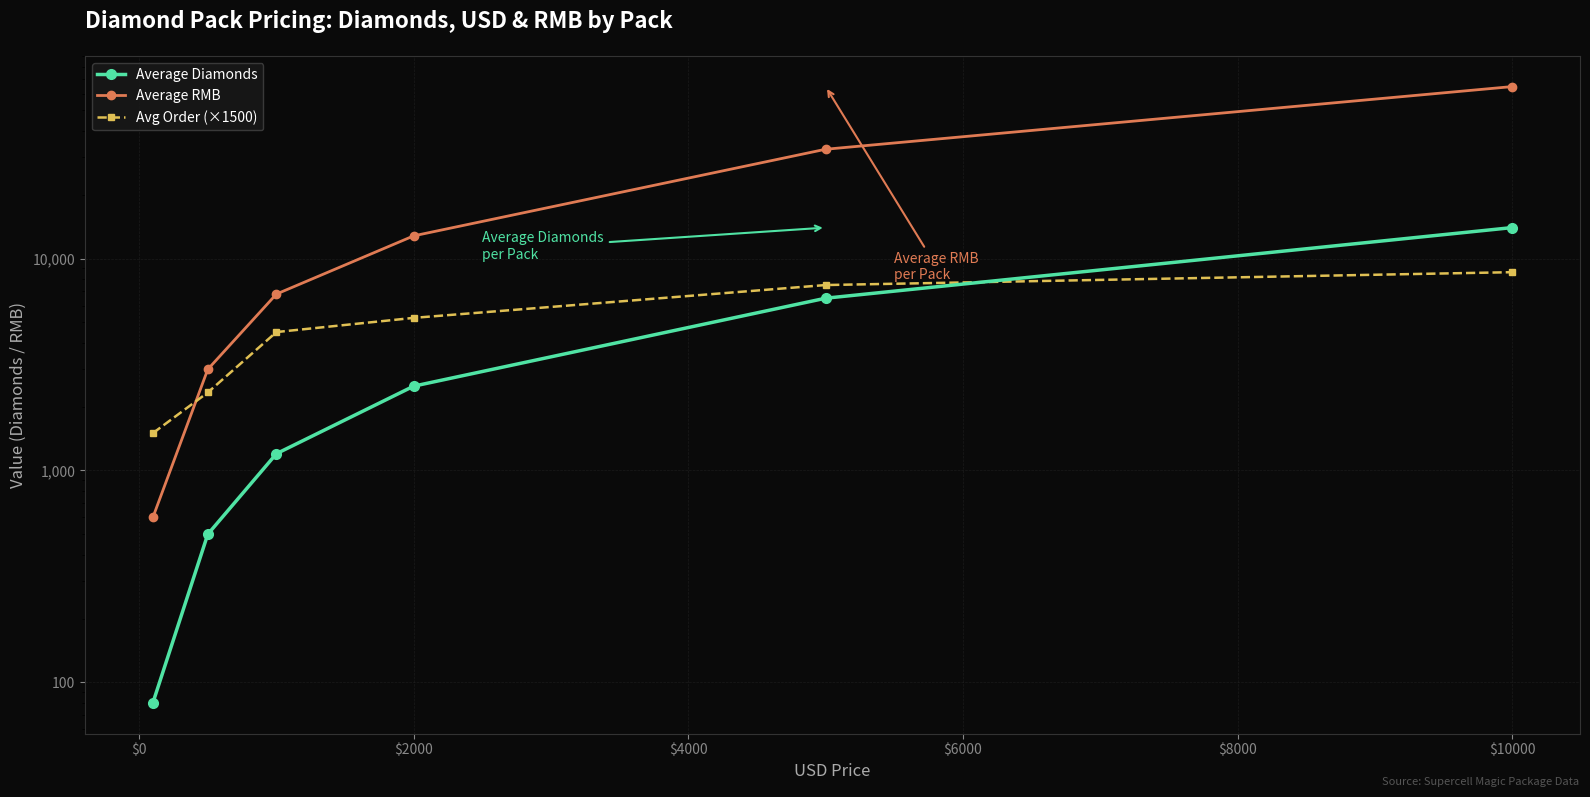

What are all the series names shown in the legend?

Average Diamonds, Average RMB, Avg Order (×1500)